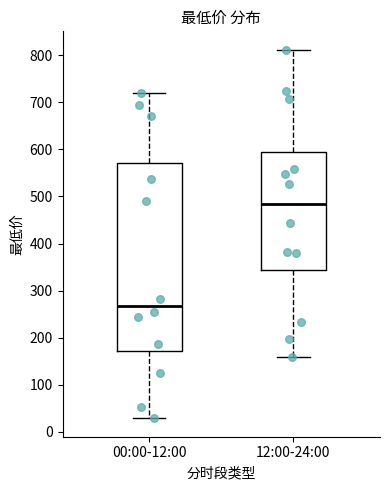

Reading left to right, transcribe this box plot: for each box, give where its median line is, the range the box spans, and where its two whiskers end, as read against the y-axis. The values are not printed on the chart, so give them approximately, as read against the axis.

00:00-12:00: median 270, box 170 to 570, whiskers 30 to 720
12:00-24:00: median 480, box 340 to 600, whiskers 160 to 810